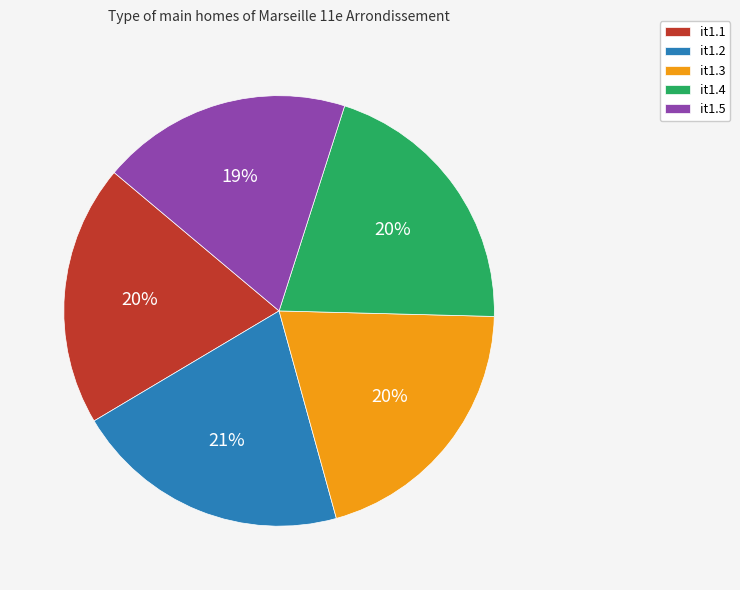

To the nearest percent, what is the combined percentage of it1.2 and it1.5?

40%